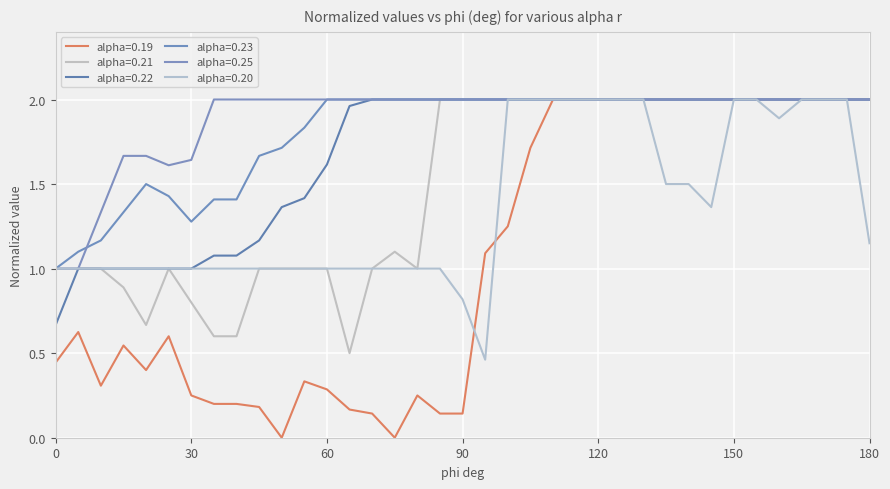

How many lines are shown in the chart?

6